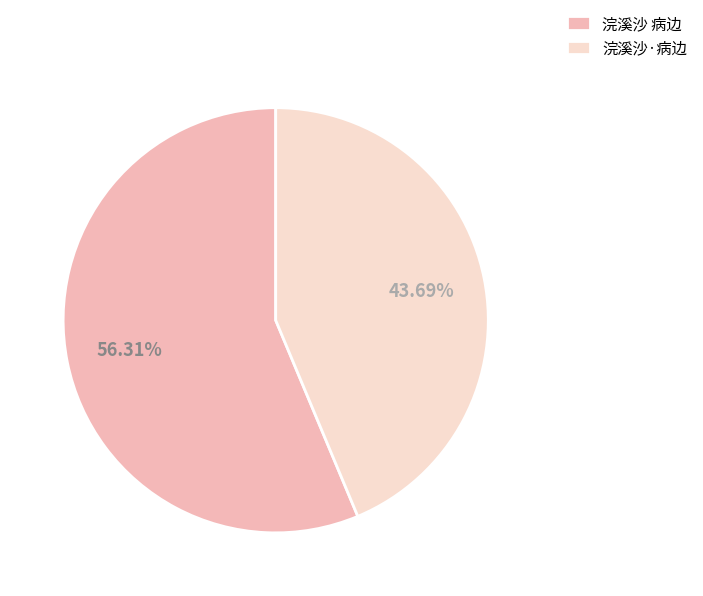

Which slice represents more than half of the pie?

浣溪沙 病边